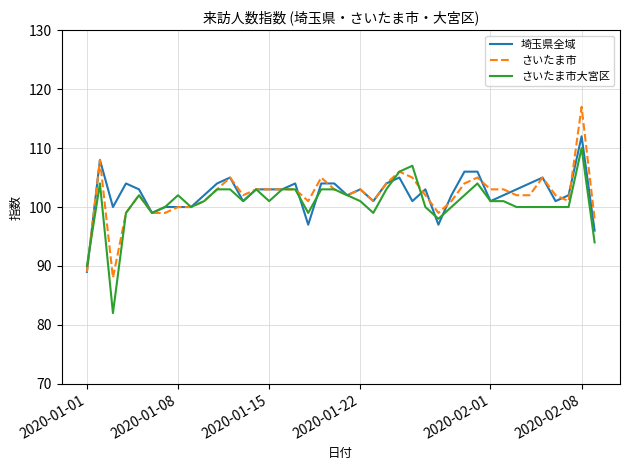

What is the minimum value shown in the chart?

82